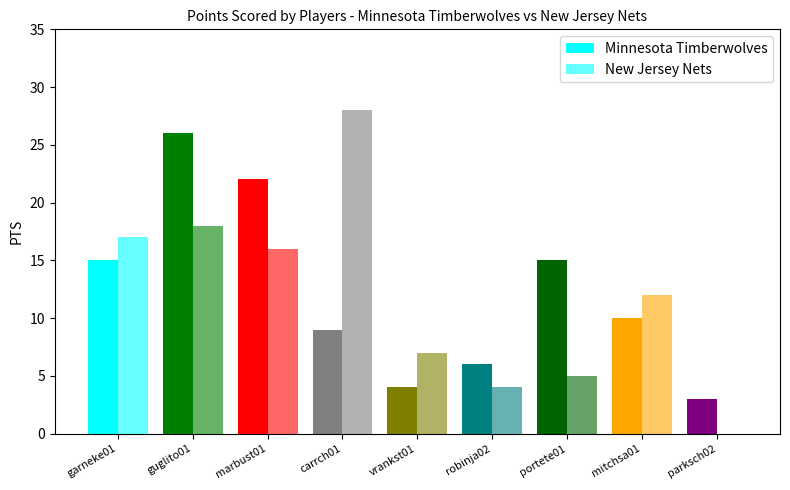

How many series are shown in this chart?

2